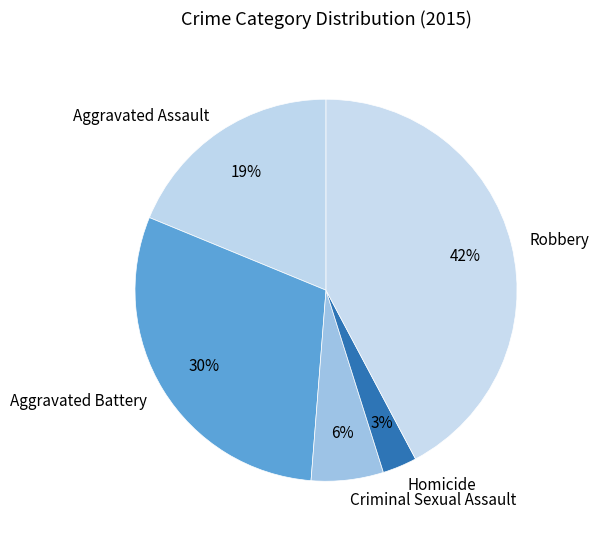

To the nearest percent, what is the difference between the Robbery and Aggravated Battery slice percentages?

12%